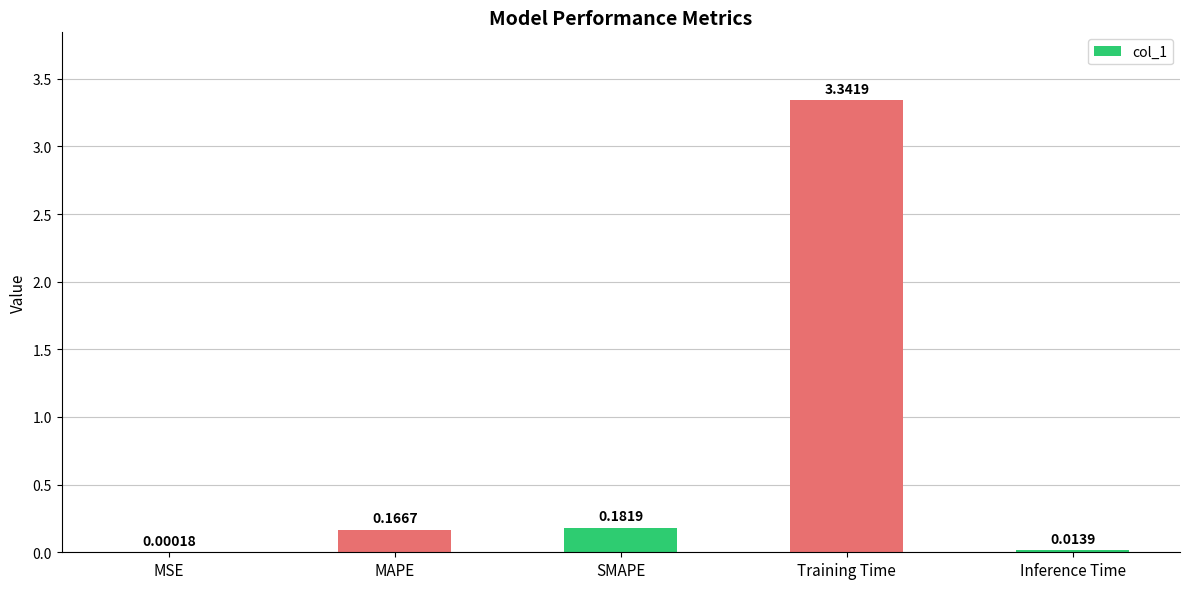

Are the bars grouped side by side (vs. stacked)?

No